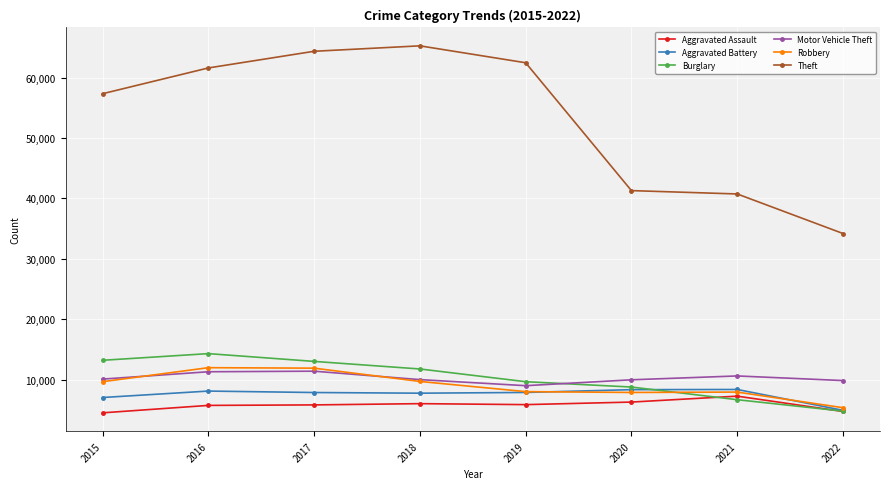

True or false: Burglary and Theft intersect in this chart.

False